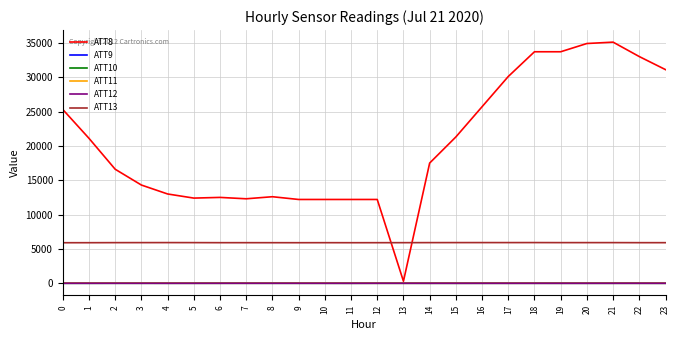

How many values in the ATT10 series exceed 4?

14